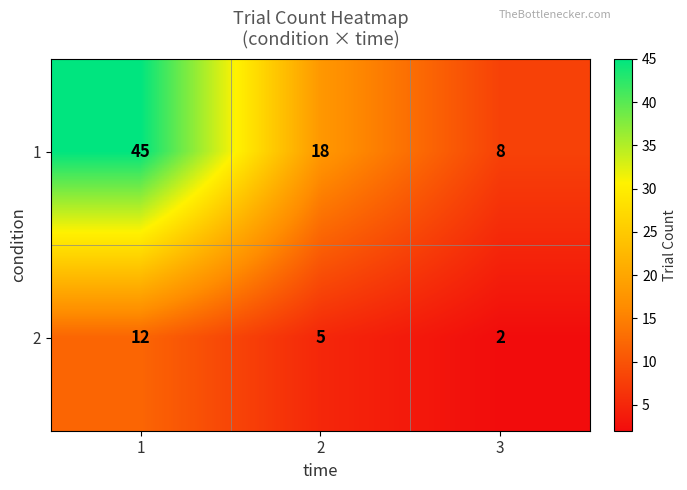

How many data points in 1 are less than 18?

1